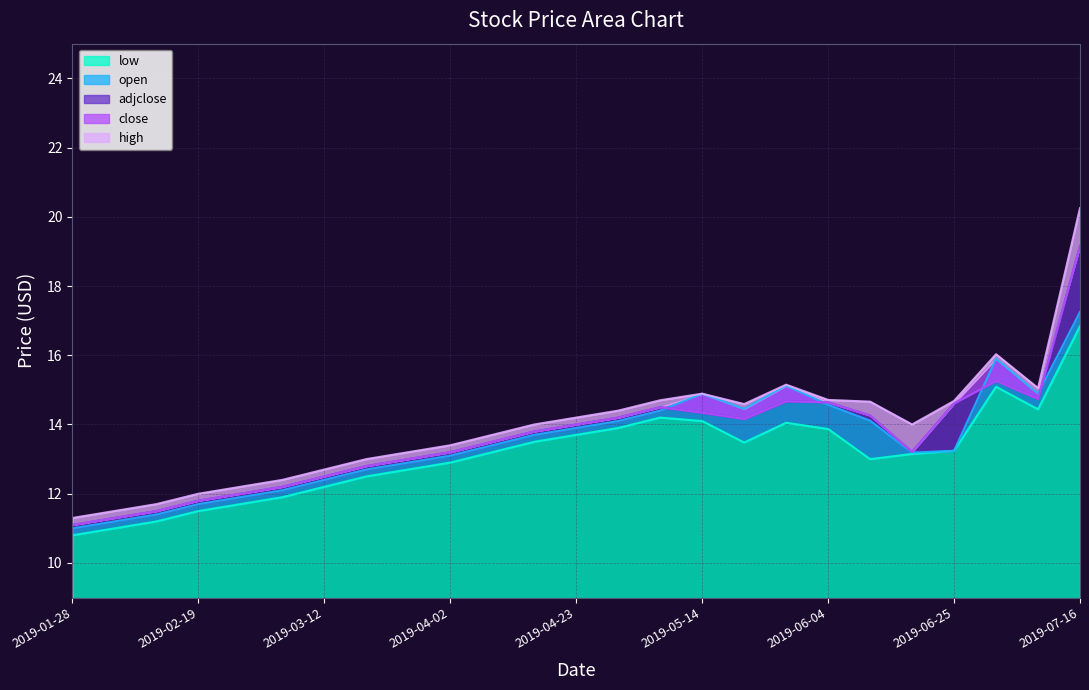

What is the average value of the close series?

13.6